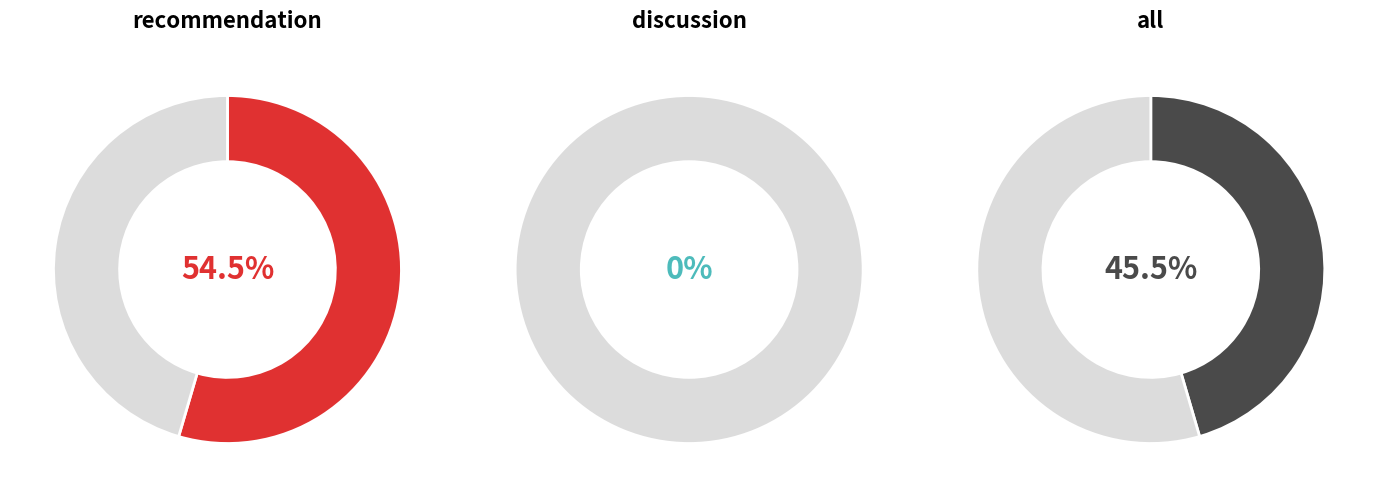

How many slices are in this pie chart?

3